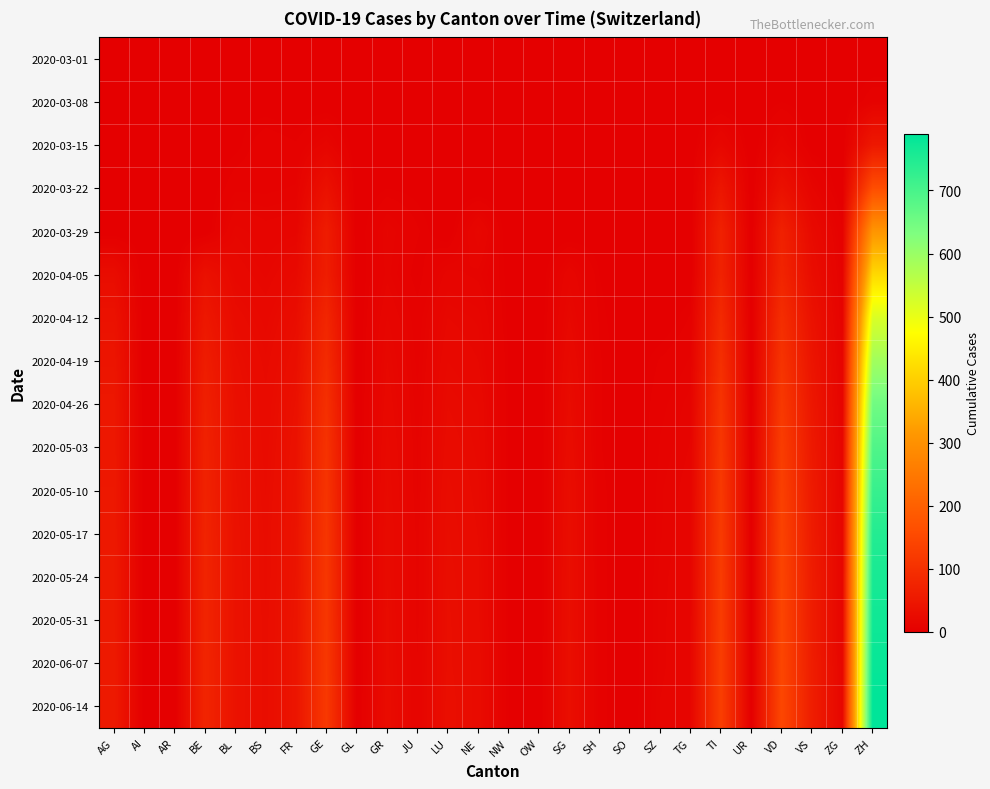

List the series in order of their peak value, lowest first.

2020-03-01, 2020-03-08, 2020-03-15, 2020-03-22, 2020-03-29, 2020-04-05, 2020-04-12, 2020-04-19, 2020-04-26, 2020-05-03, 2020-05-10, 2020-05-17, 2020-05-24, 2020-05-31, 2020-06-07, 2020-06-14